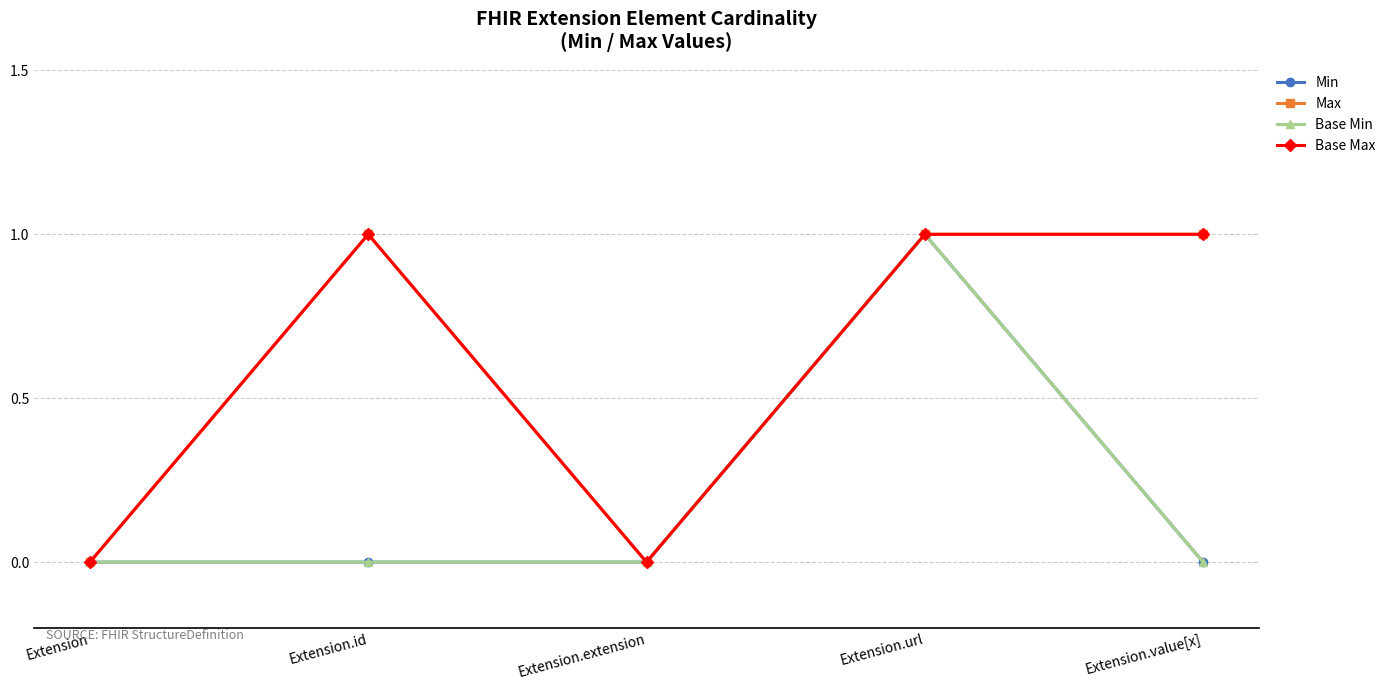

Where is the first local maximum for Min?

Extension.url